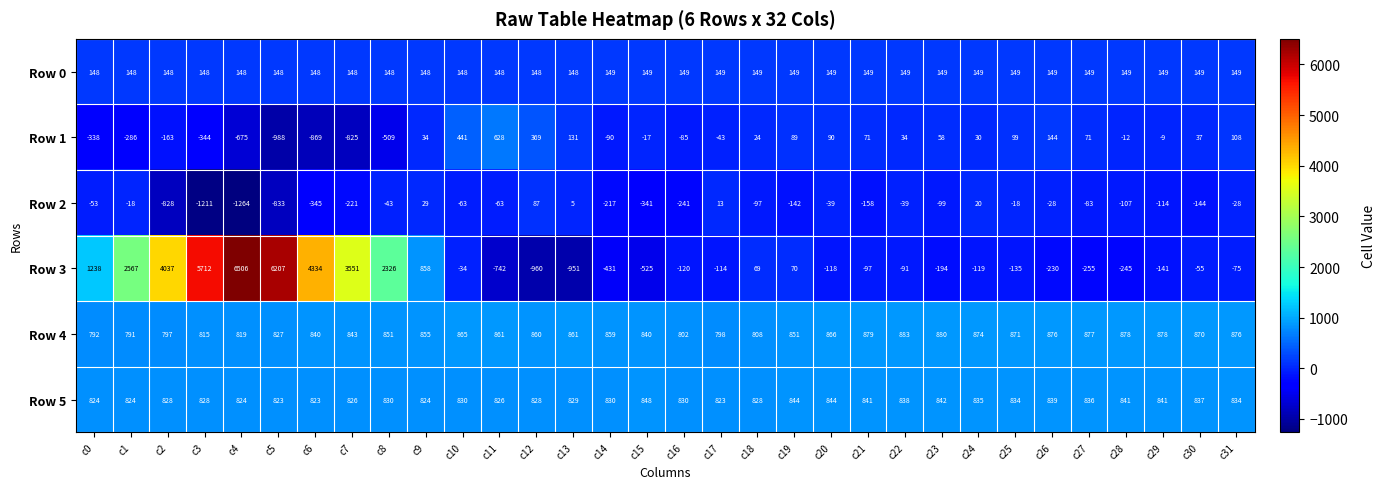

Between c5 and c12, which series saw the biggest shift?

Row 3